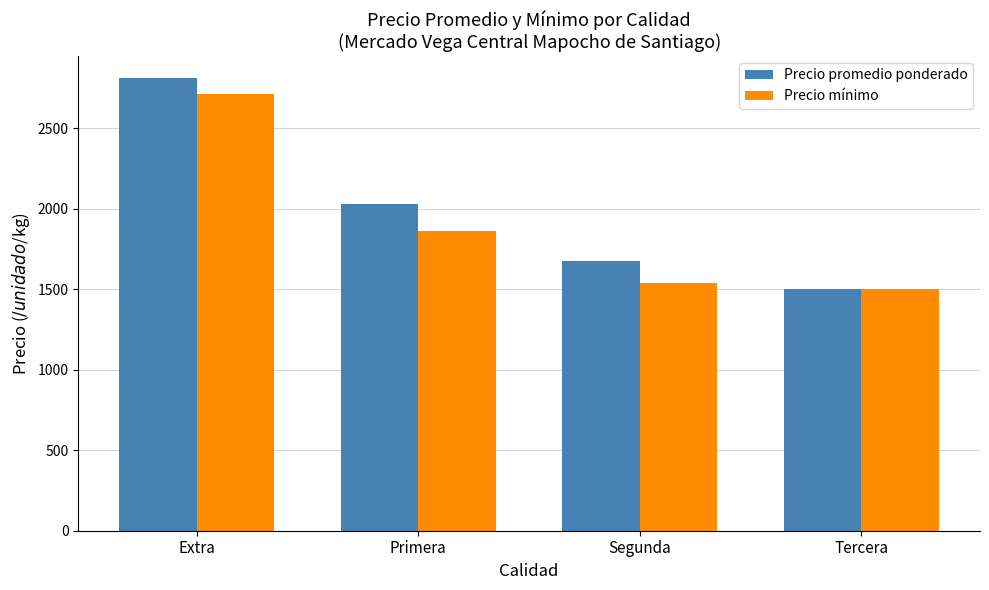

Does the chart contain stacked bars?

No